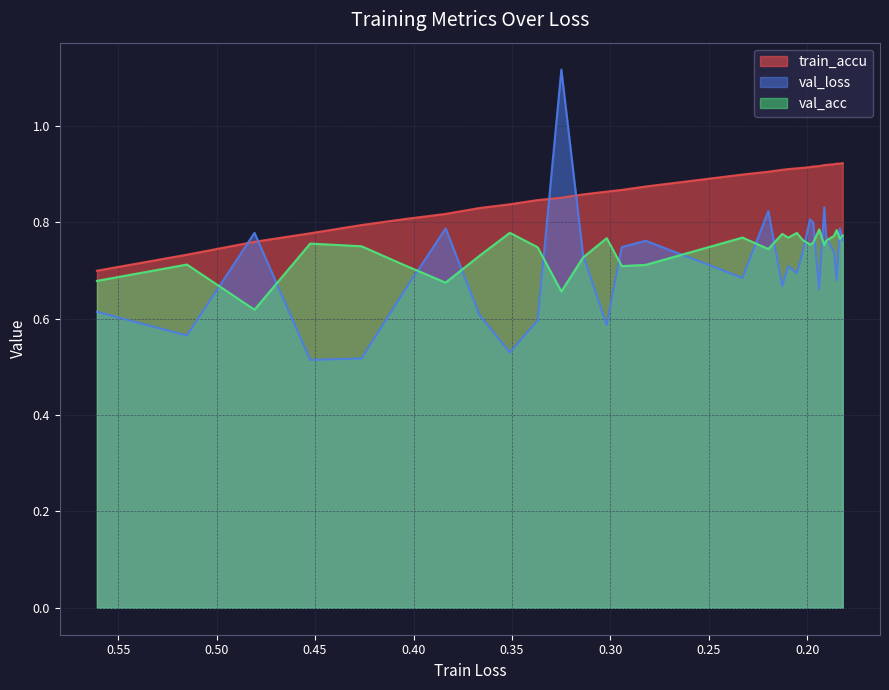

Rank the series by their maximum value, from lowest to highest.

val_acc, train_accu, val_loss